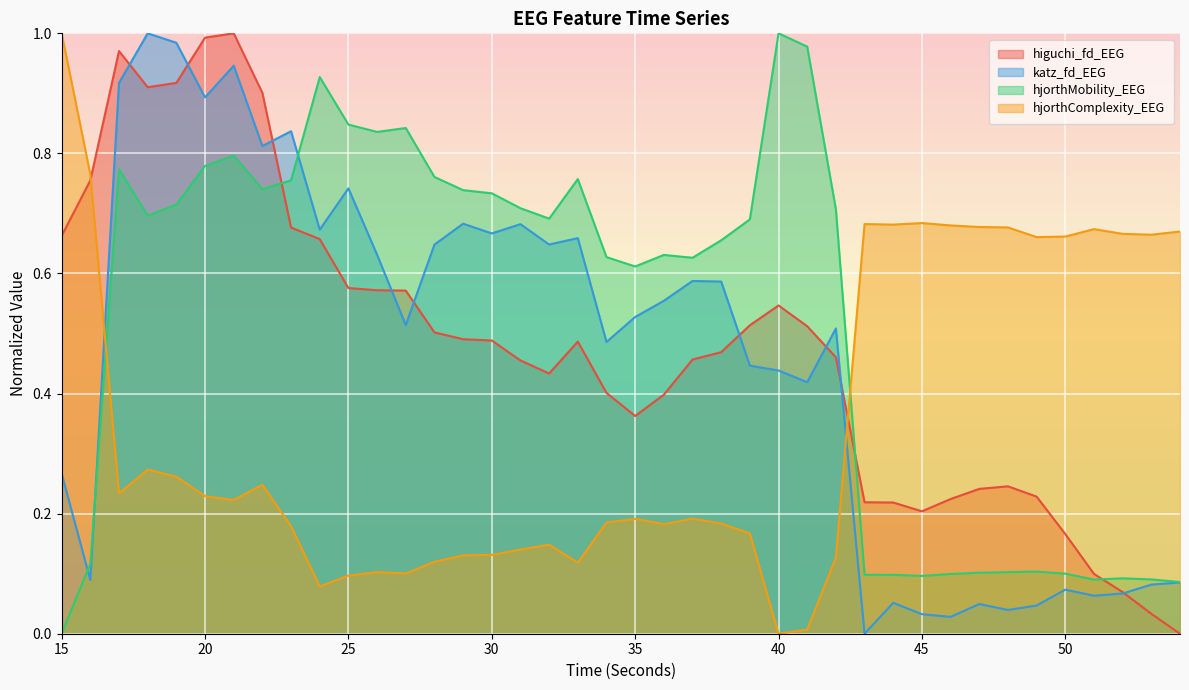

Reading right to left, transcribe all the data shown in this chart.

higuchi_fd_EEG: 54=0.0	53=0.0	52=0.1	51=0.1	50=0.2	49=0.2	48=0.2	47=0.2	46=0.2	45=0.2	44=0.2	43=0.2	42=0.5	41=0.5	40=0.5	39=0.5	38=0.5	37=0.5	36=0.4	35=0.4	34=0.4	33=0.5	32=0.4	31=0.5	30=0.5	29=0.5	28=0.5	27=0.6	26=0.6	25=0.6	24=0.7	23=0.7	22=0.9	21=1.0	20=1.0	19=0.9	18=0.9	17=1.0	16=0.8	15=0.7
katz_fd_EEG: 54=0.1	53=0.1	52=0.1	51=0.1	50=0.1	49=0.0	48=0.0	47=0.0	46=0.0	45=0.0	44=0.1	43=0.0	42=0.5	41=0.4	40=0.4	39=0.4	38=0.6	37=0.6	36=0.6	35=0.5	34=0.5	33=0.7	32=0.6	31=0.7	30=0.7	29=0.7	28=0.6	27=0.5	26=0.6	25=0.7	24=0.7	23=0.8	22=0.8	21=0.9	20=0.9	19=1.0	18=1.0	17=0.9	16=0.1	15=0.3
hjorthMobility_EEG: 54=0.1	53=0.1	52=0.1	51=0.1	50=0.1	49=0.1	48=0.1	47=0.1	46=0.1	45=0.1	44=0.1	43=0.1	42=0.7	41=1.0	40=1.0	39=0.7	38=0.7	37=0.6	36=0.6	35=0.6	34=0.6	33=0.8	32=0.7	31=0.7	30=0.7	29=0.7	28=0.8	27=0.8	26=0.8	25=0.8	24=0.9	23=0.8	22=0.7	21=0.8	20=0.8	19=0.7	18=0.7	17=0.8	16=0.1	15=0.0
hjorthComplexity_EEG: 54=0.7	53=0.7	52=0.7	51=0.7	50=0.7	49=0.7	48=0.7	47=0.7	46=0.7	45=0.7	44=0.7	43=0.7	42=0.1	41=0.0	40=0.0	39=0.2	38=0.2	37=0.2	36=0.2	35=0.2	34=0.2	33=0.1	32=0.1	31=0.1	30=0.1	29=0.1	28=0.1	27=0.1	26=0.1	25=0.1	24=0.1	23=0.2	22=0.2	21=0.2	20=0.2	19=0.3	18=0.3	17=0.2	16=0.8	15=1.0